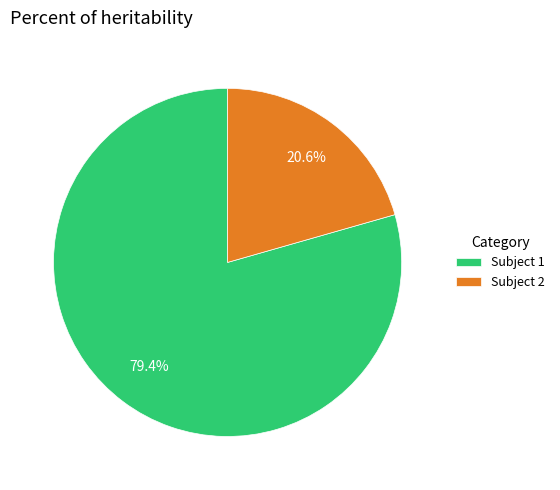

Which slice is the largest?

Subject 1